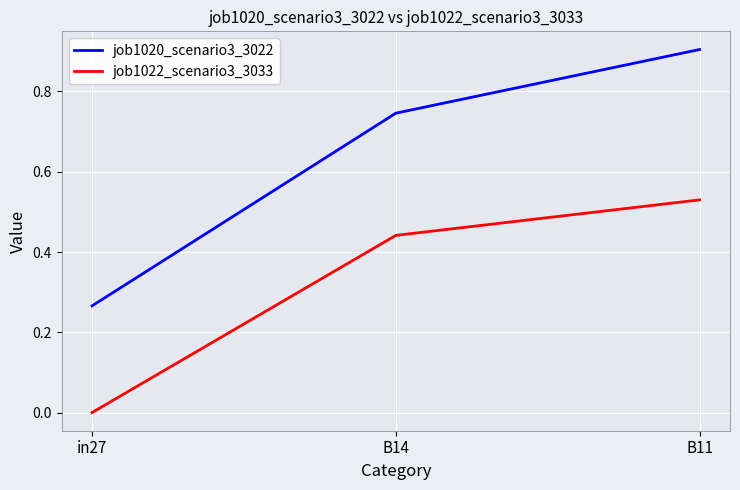

Which series has the largest range (max minus min)?

job1020_scenario3_3022